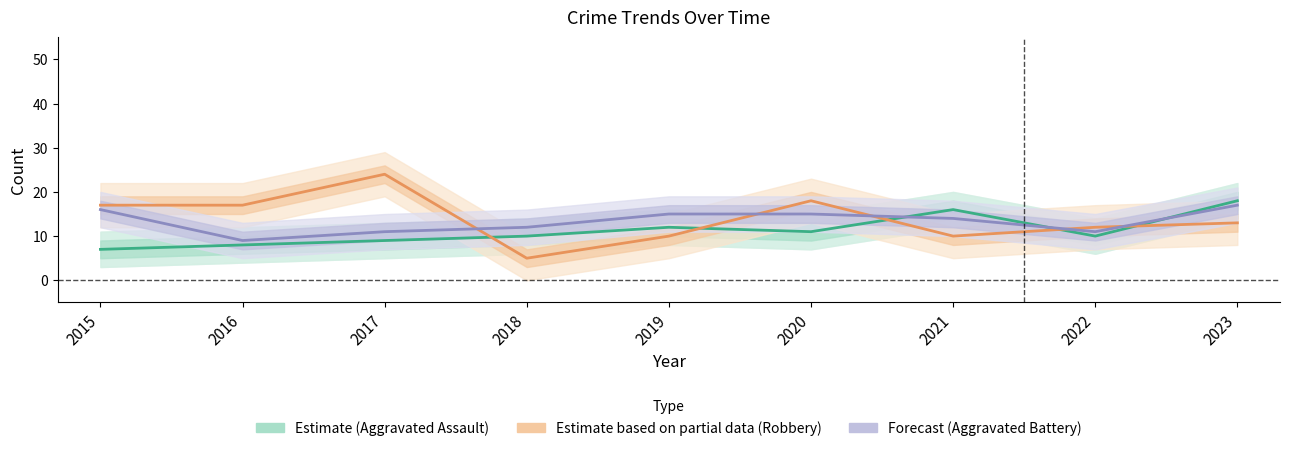

How many data points in Robbery are less than 13?

4